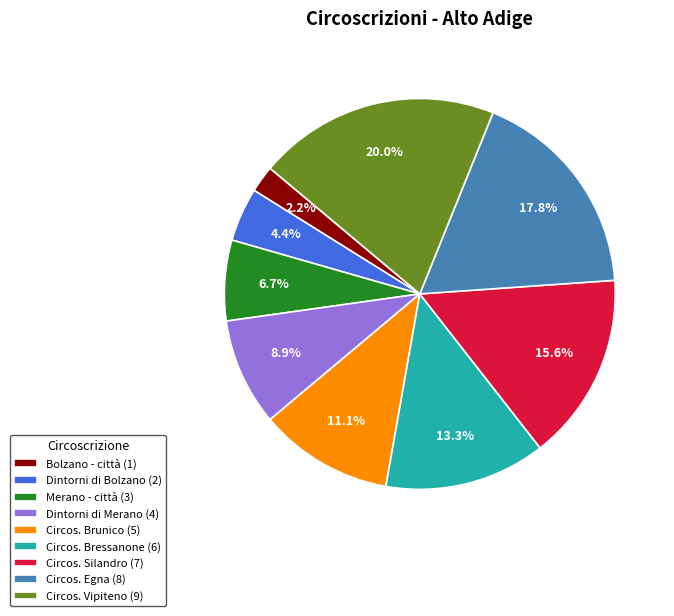

What is the largest slice in the pie chart?

Circos. Vipiteno